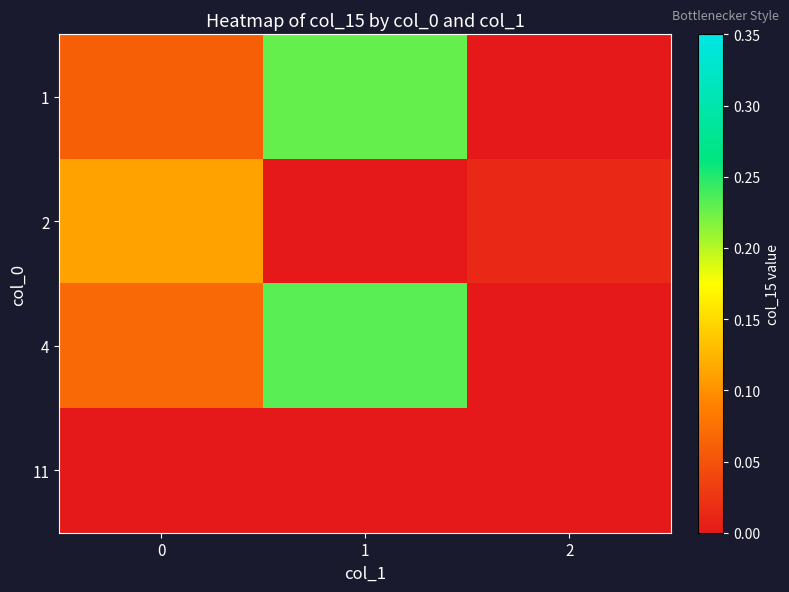

Rank the series by their maximum value, from highest to lowest.

4, 1, 2, 11